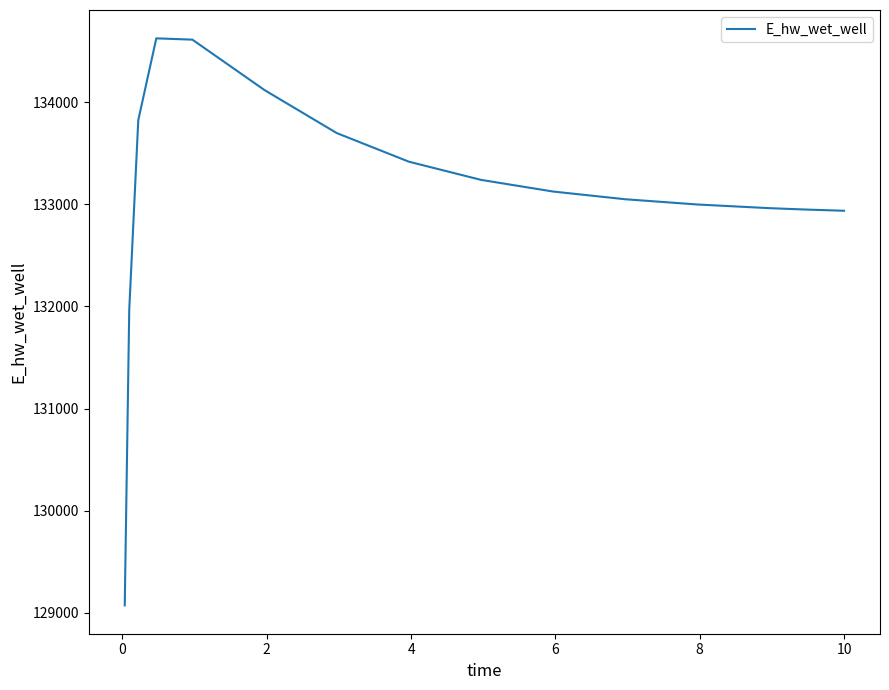

What is the smallest value displayed?

129070.4